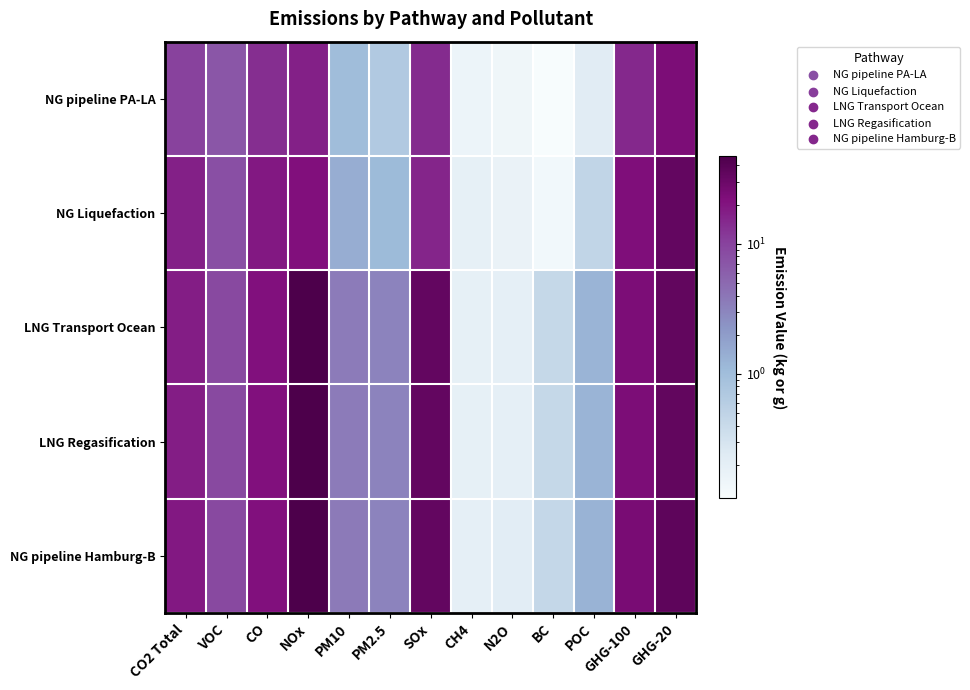

What is the spread (max minus min) of values at SOx?

19.5